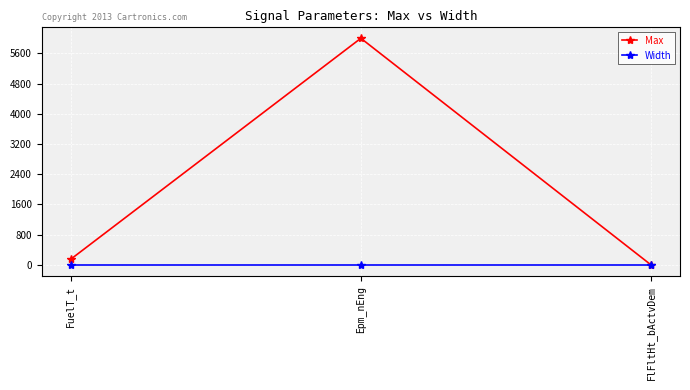

Reading left to right, list all the values displayed in this chart.

Max: 150	6000	1
Width: -1	-1	-1